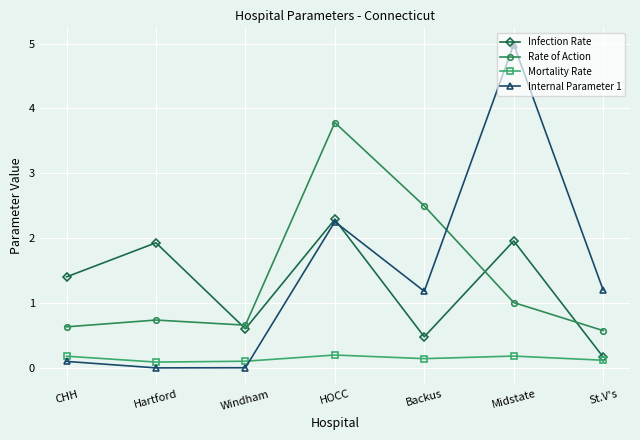

What is the greatest value displayed?

5.0